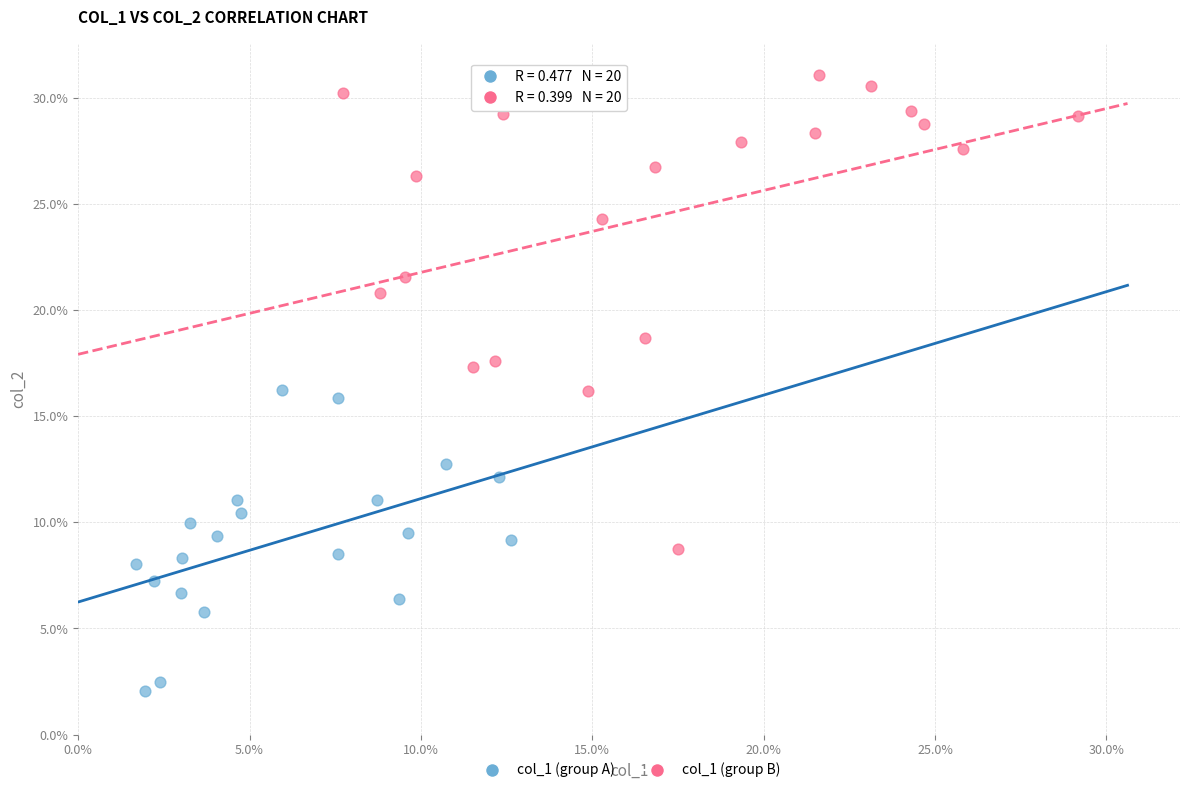

Which series has the widest spread of Y values?

col_1 (group B)